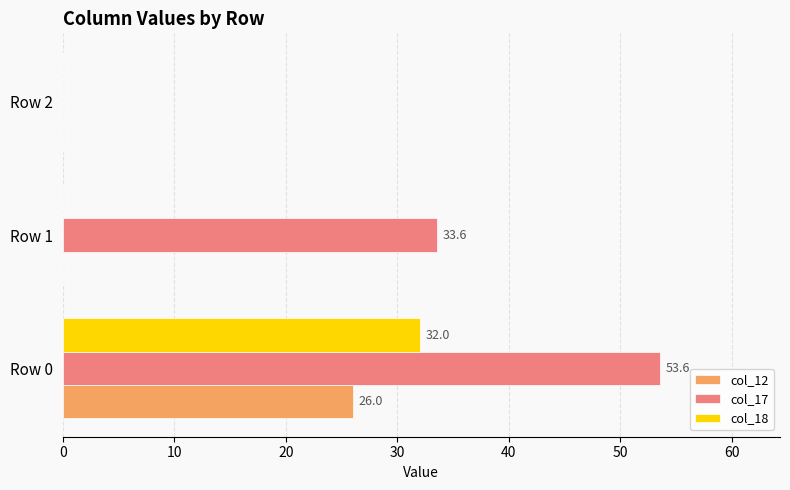

Which series changed the most between Row 0 and Row 1?

col_18